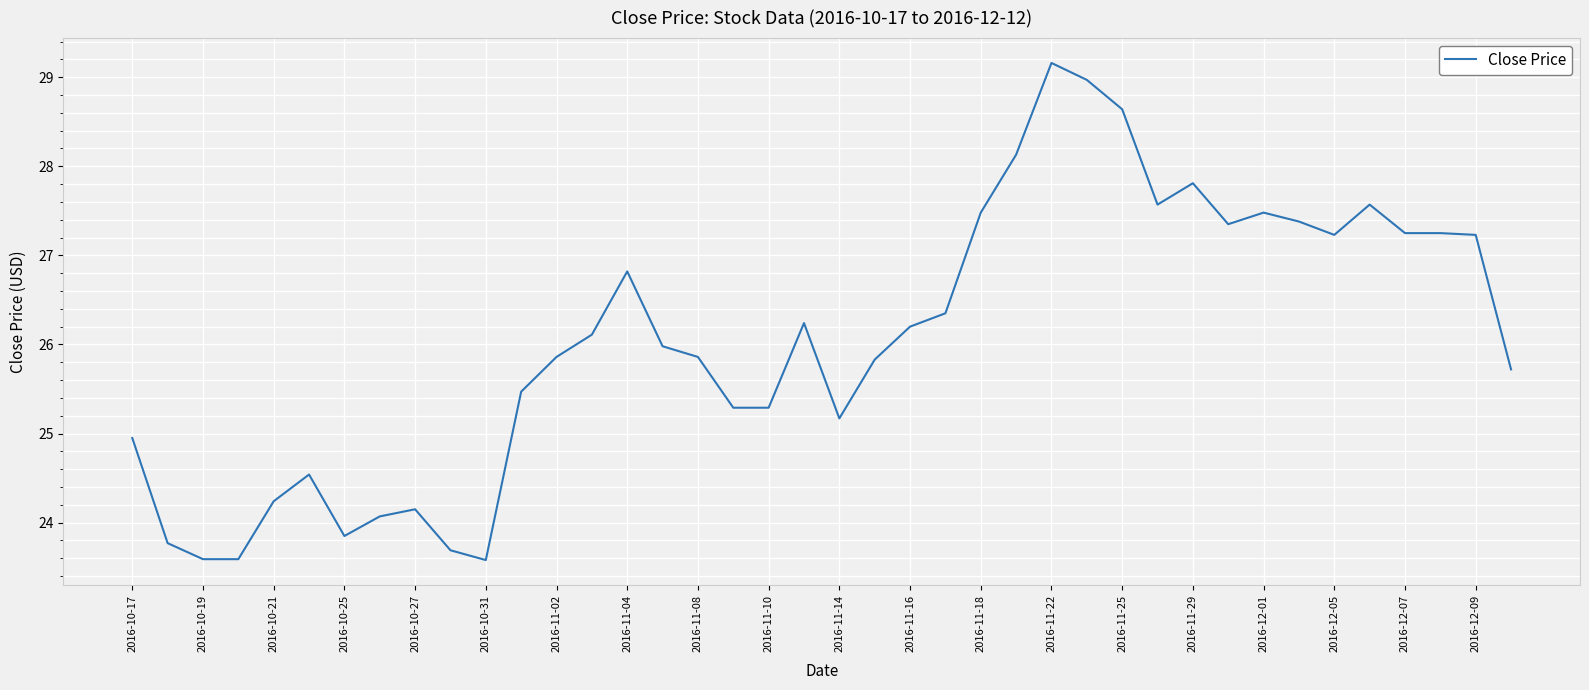

What is the difference between the maximum and minimum values?

5.6